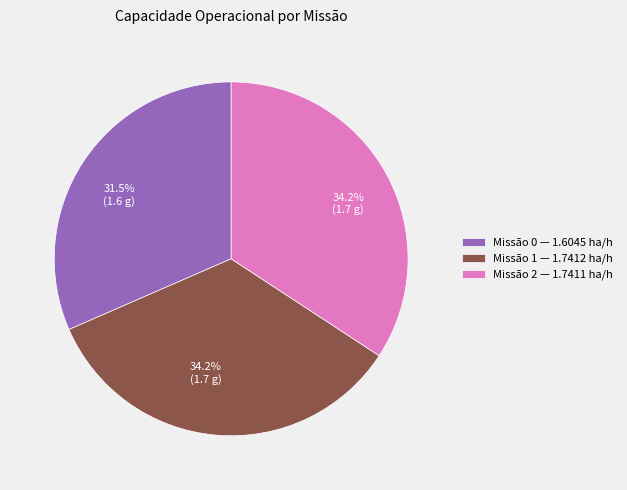

Does any single category account for the majority?

No